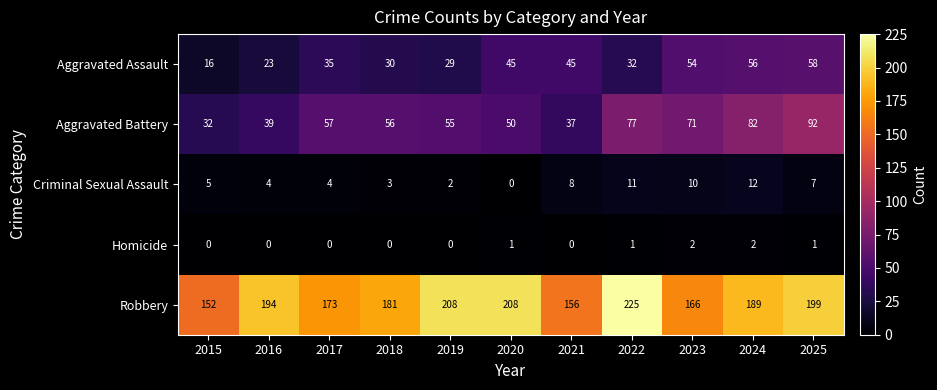

Is it true that Homicide equals -1 at 2018?

False